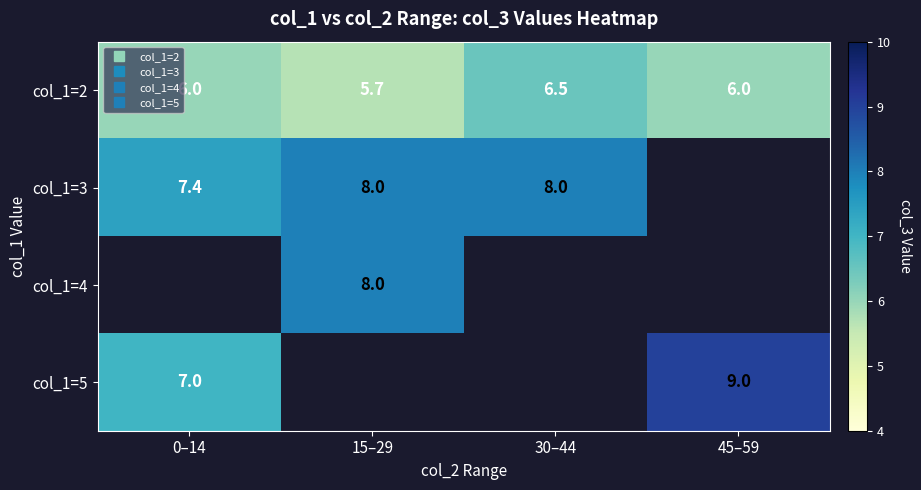

List the labels in order of col_1=2 value, smallest first.

15–29, 0–14, 45–59, 30–44